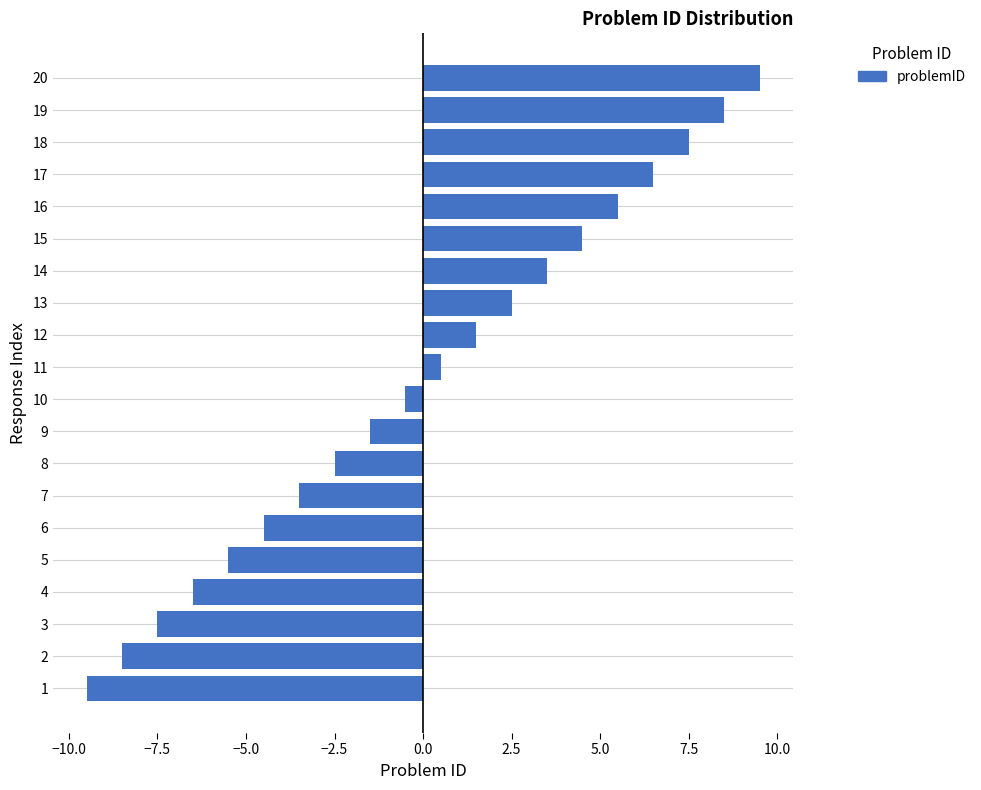

What is the approximate value at 20?

9.5